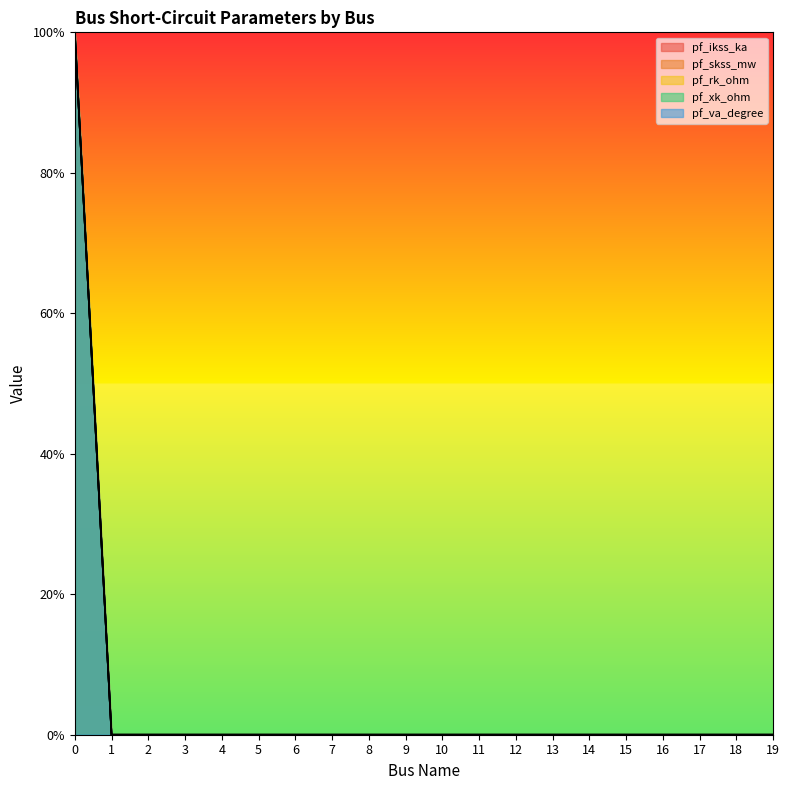

Is the value of pf_va_degree at 3 greater than the value of pf_xk_ohm at 0?

No